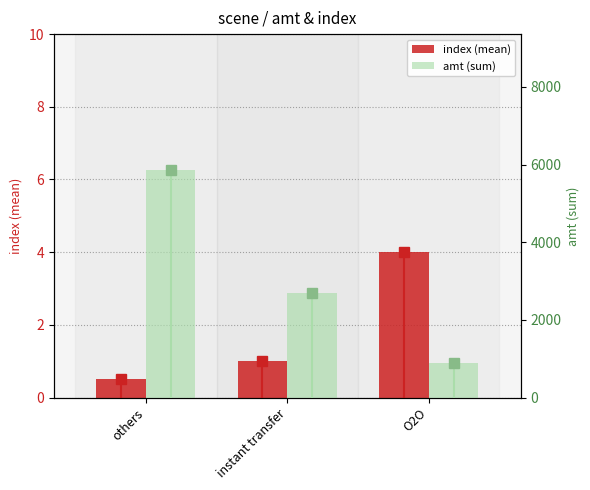

Reading left to right, transcribe all the data shown in this chart.

index (mean): others=0.5	instant transfer=1.0	O2O=4.0
amt (sum): others=5850.0	instant transfer=2699.0	O2O=879.0